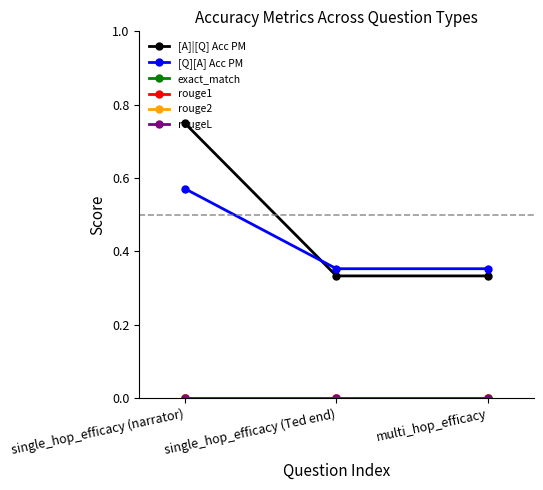

Does the chart have visible grid lines?

No